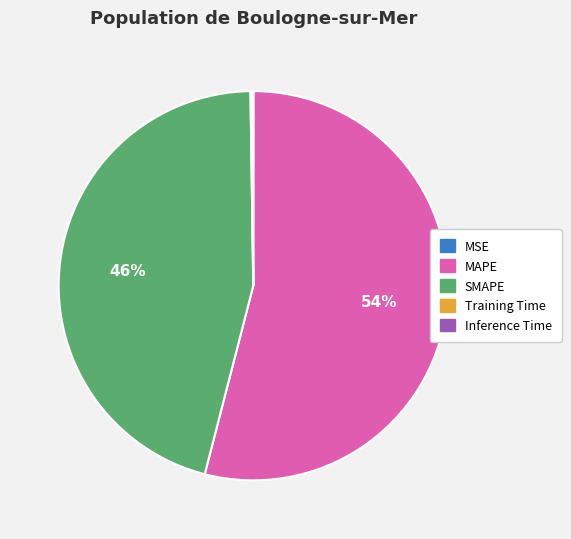

To the nearest percent, what is the difference between the largest and smallest slice percentages?

54%